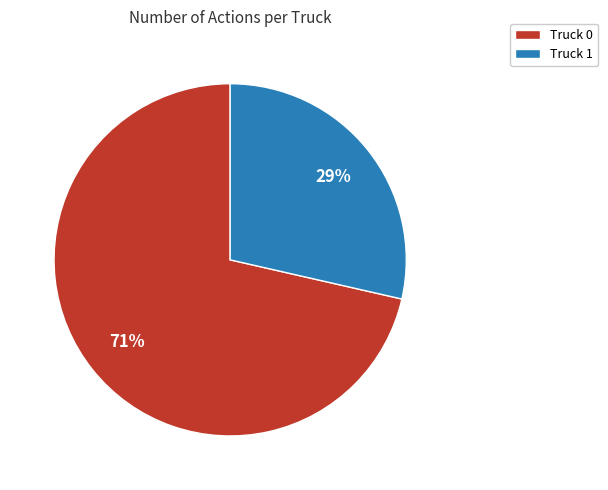

Is the sum of Truck 1 and Truck 0 greater than half?

Yes